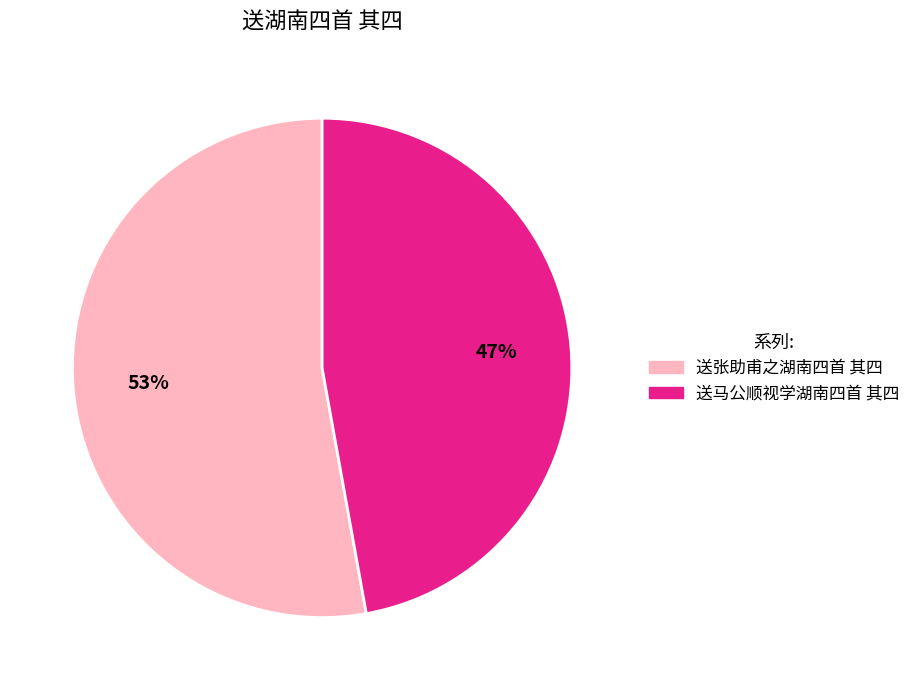

To the nearest percent, what percentage of the pie is 送张助甫之湖南四首 其四?

53%